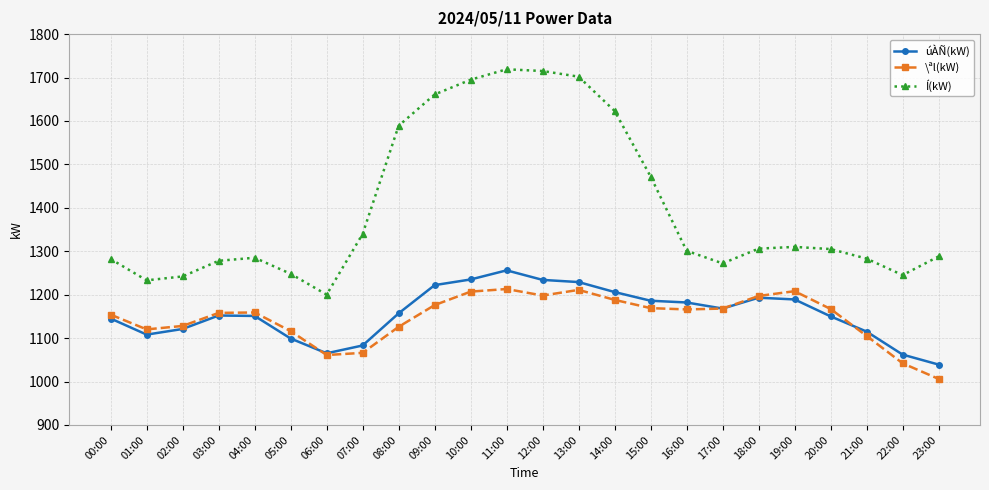

Is the value of Í(kW) at 17:00 greater than the value of \ªl(kW) at 09:00?

Yes